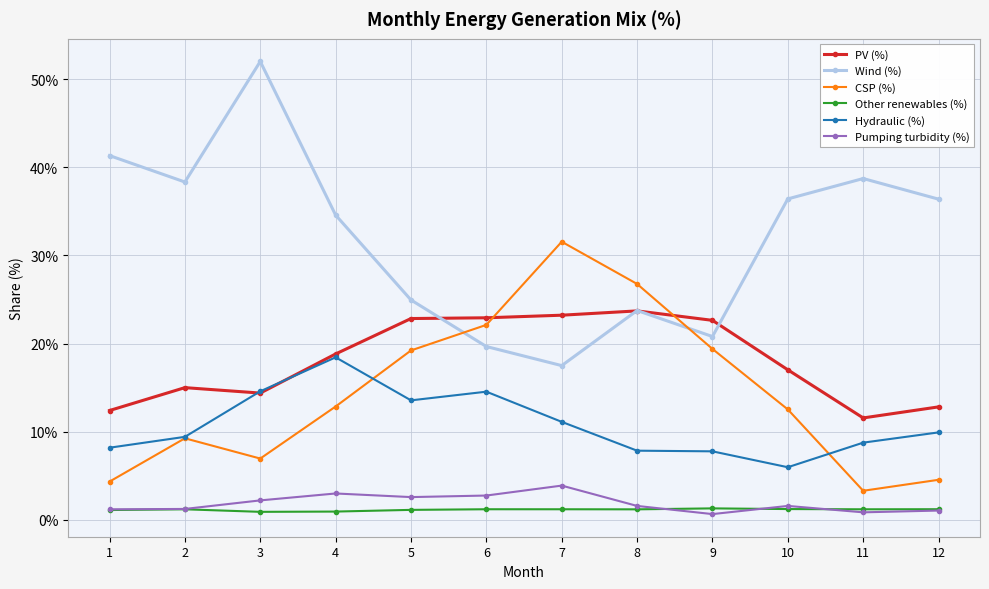

Does the chart have visible grid lines?

Yes